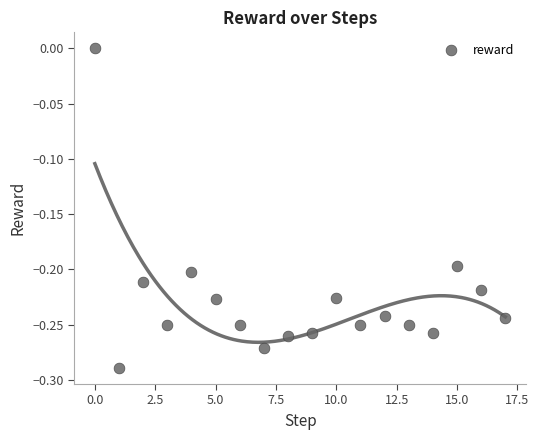

What is the range of Y values (max minus min)?

0.3